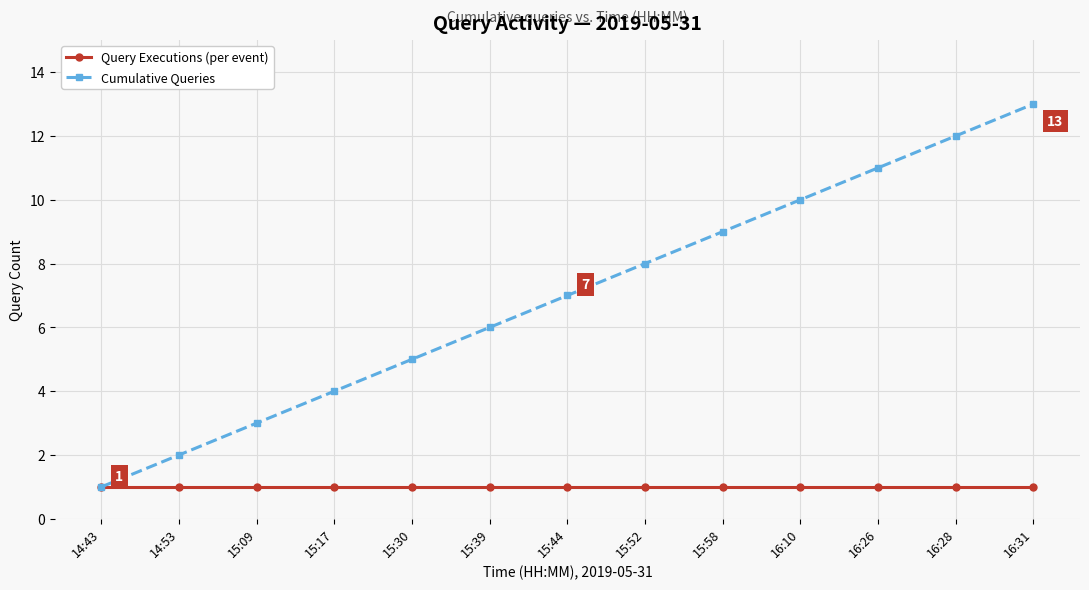

What is the label of the 10th point from the left?

16:10